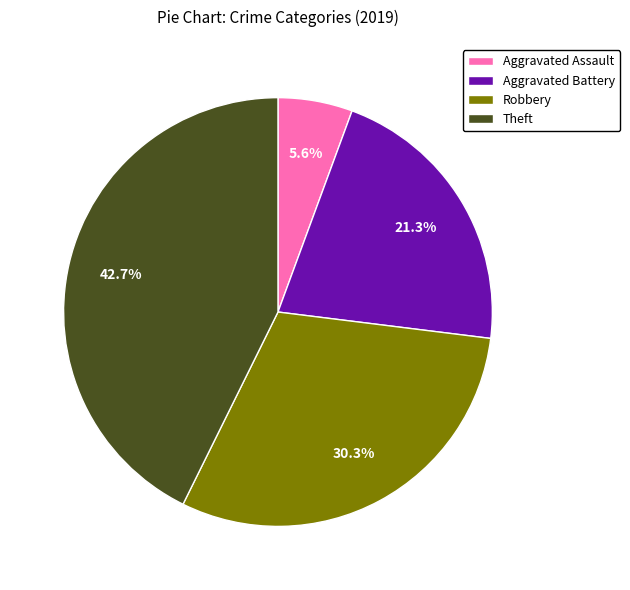

Does Robbery account for over 50% of the chart?

No